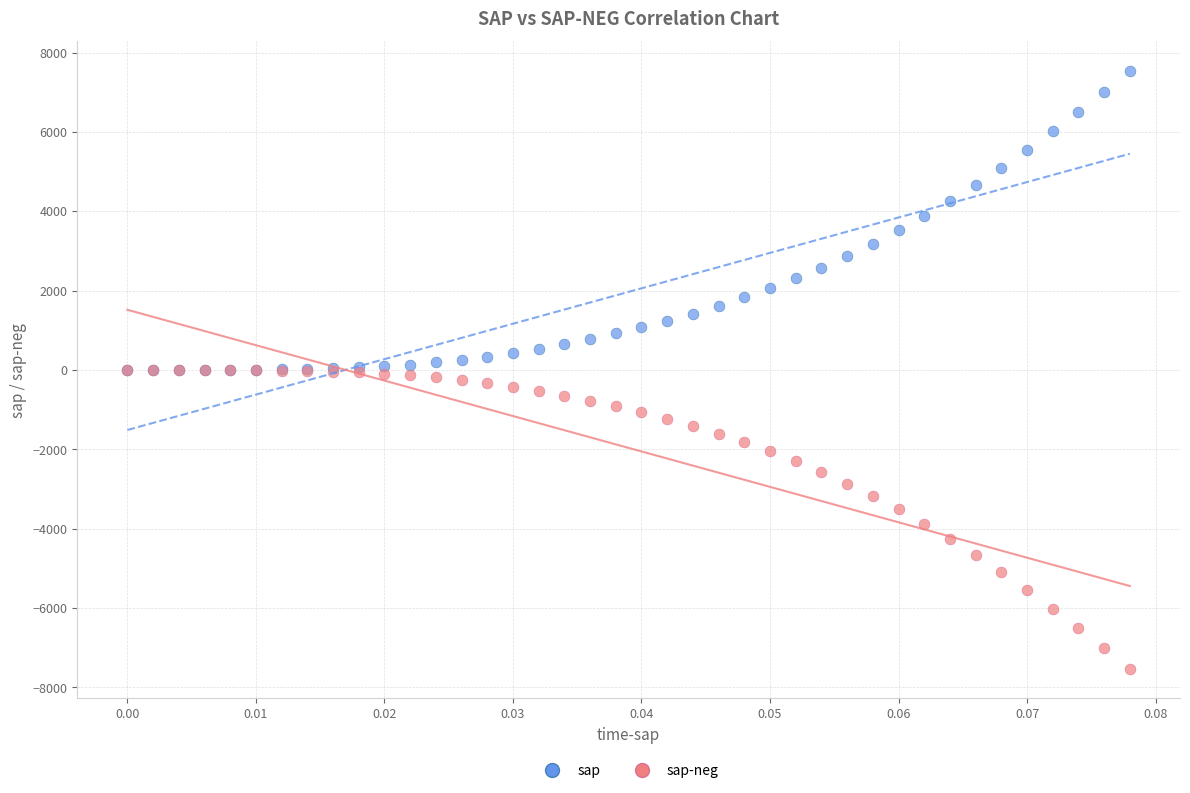

Which series contains the highest Y value?

sap